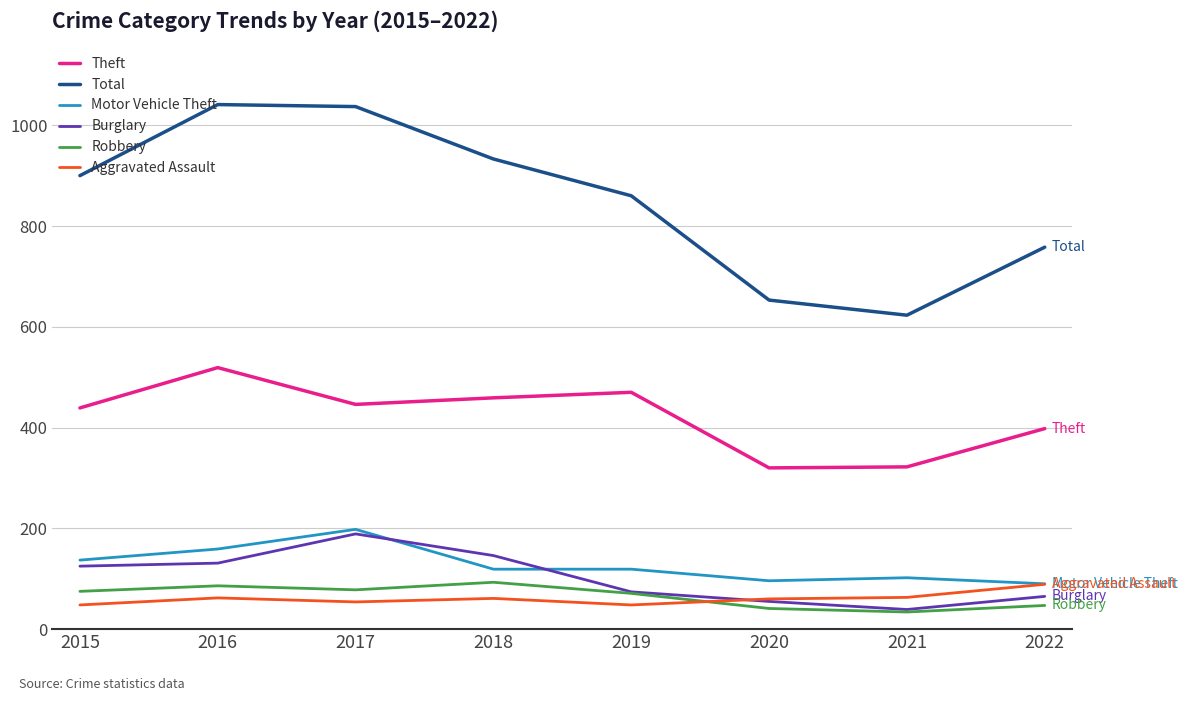

What value does the Burglary series have at 2017?

189